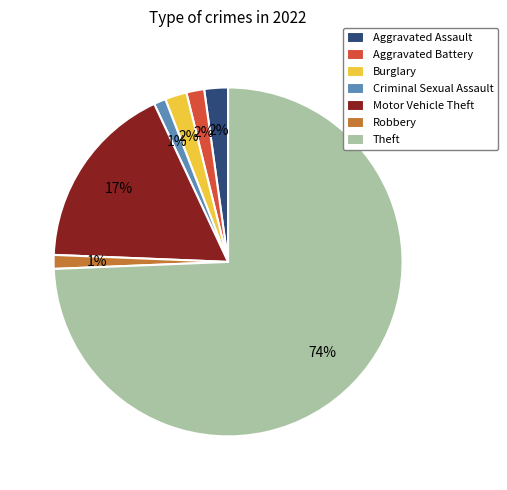

Does Robbery represent more than half of the total?

No